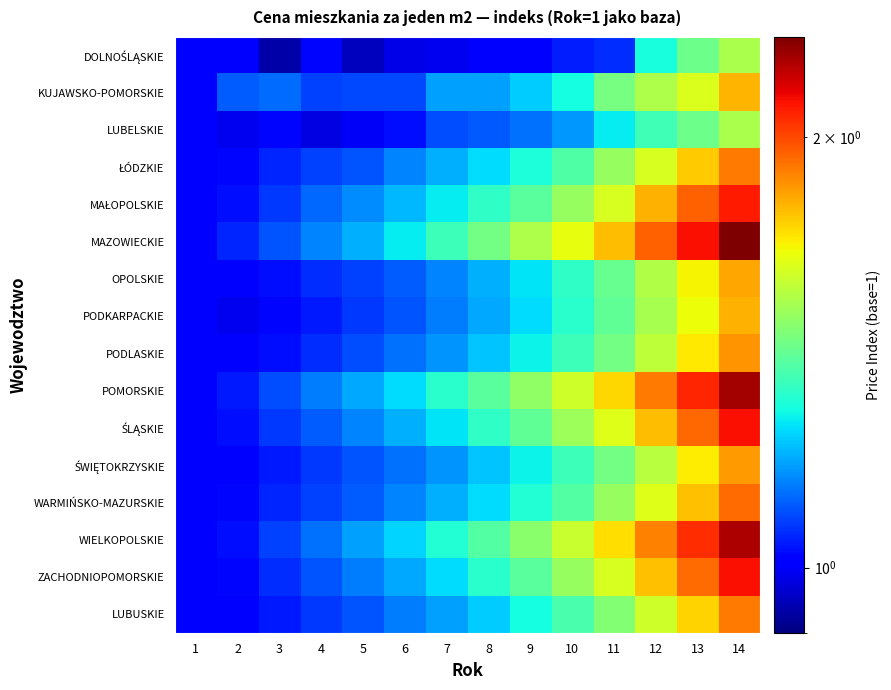

Which has a higher value, 9 or 13?

13